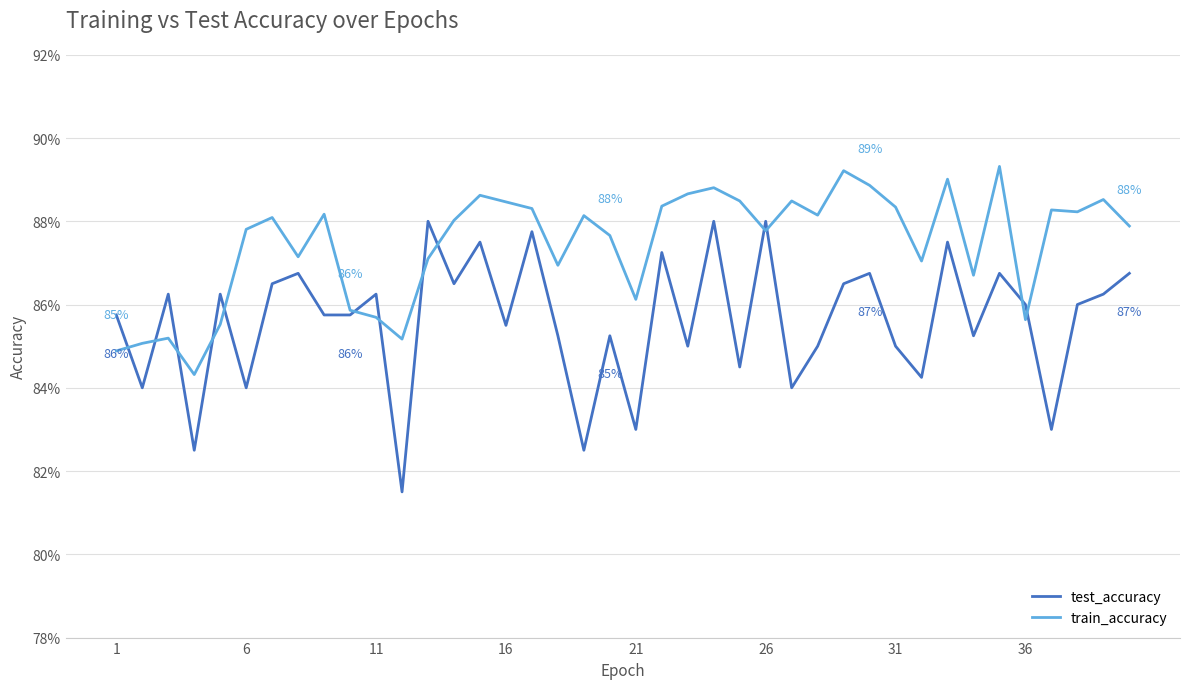

Does the chart display data point markers on the line(s)?

No